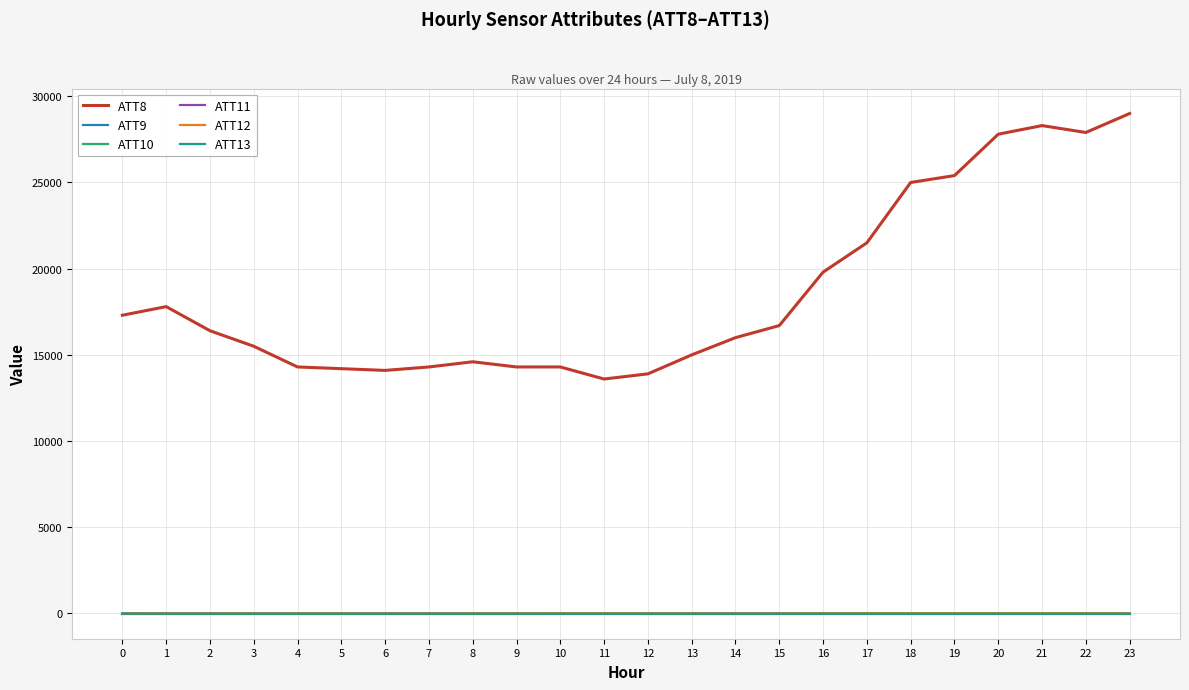

Which series has the widest spread of values?

ATT8